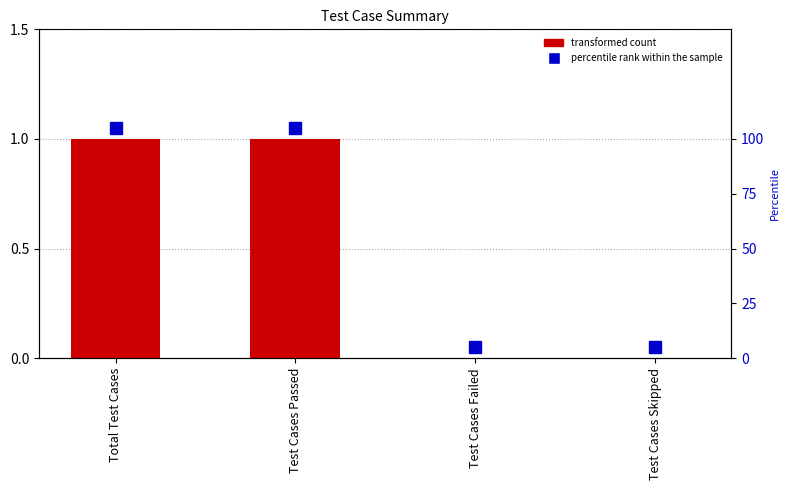

Which label corresponds to the smallest value in the chart?

Test Cases Failed